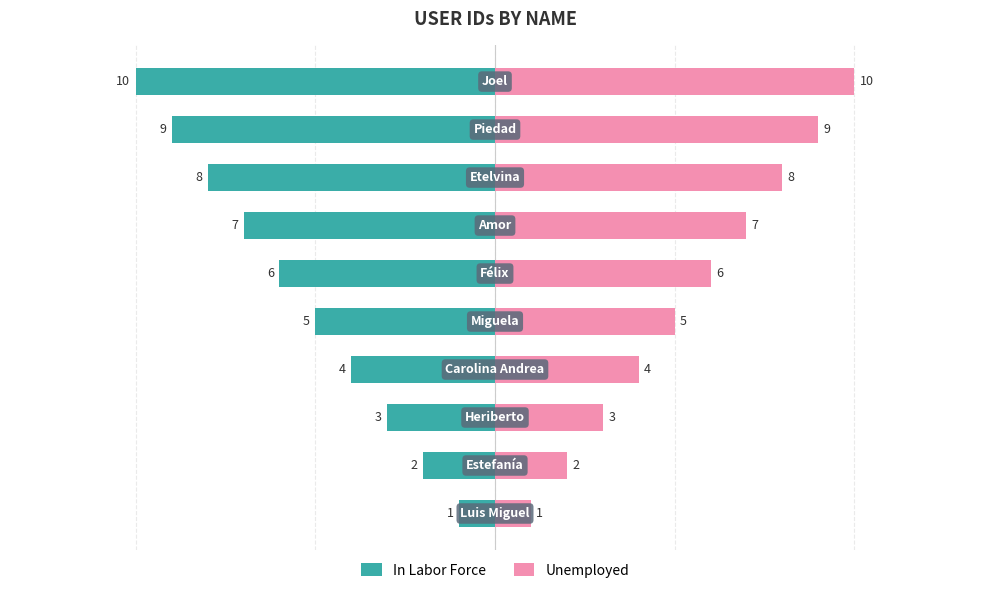

Which series has the largest total across all categories?

Unemployed